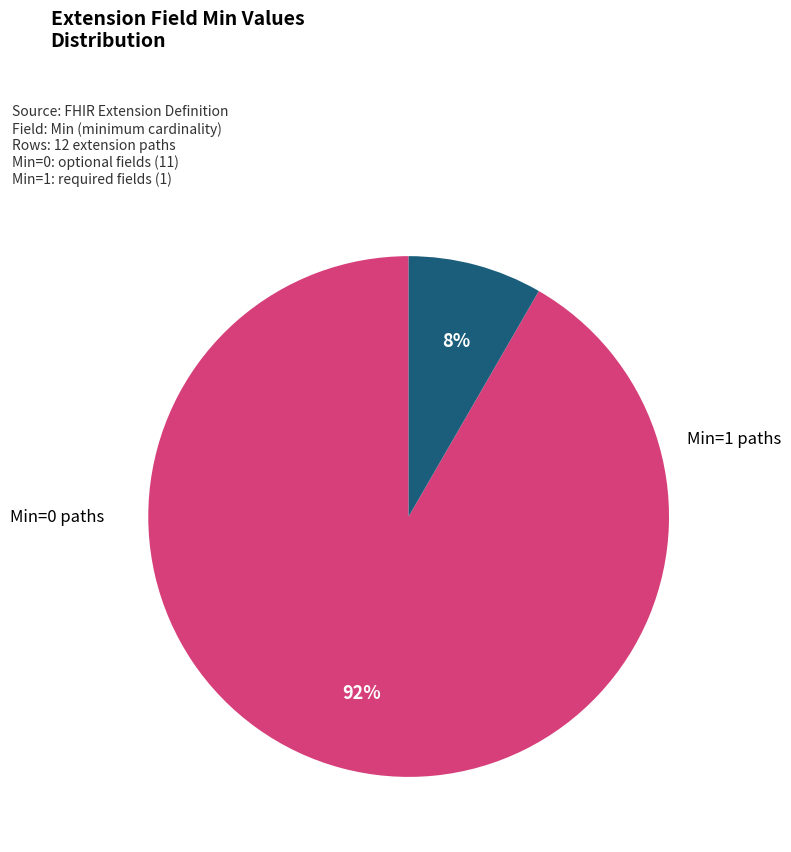

To the nearest percent, what is the average slice percentage?

50%